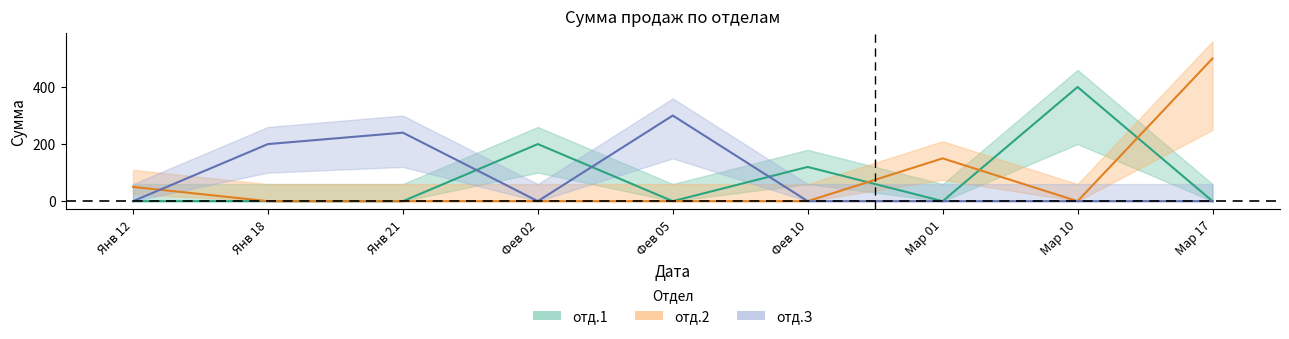

Between 2015-02-10 and 2015-01-18, which is larger?

2015-02-10